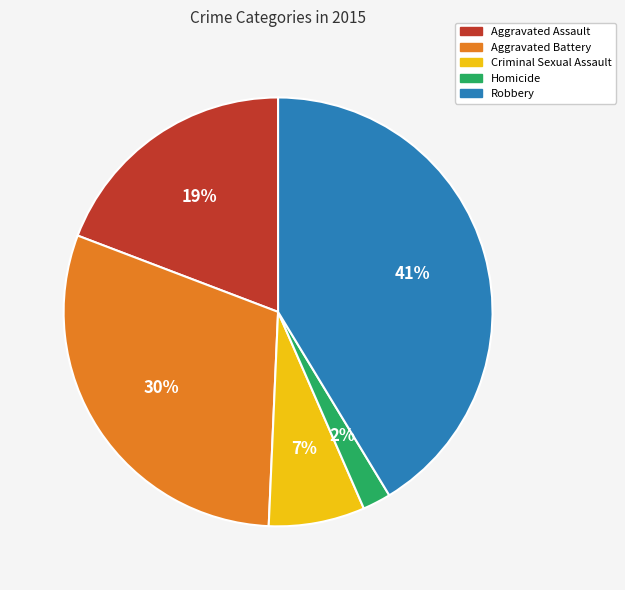

How many slices are in this pie chart?

5